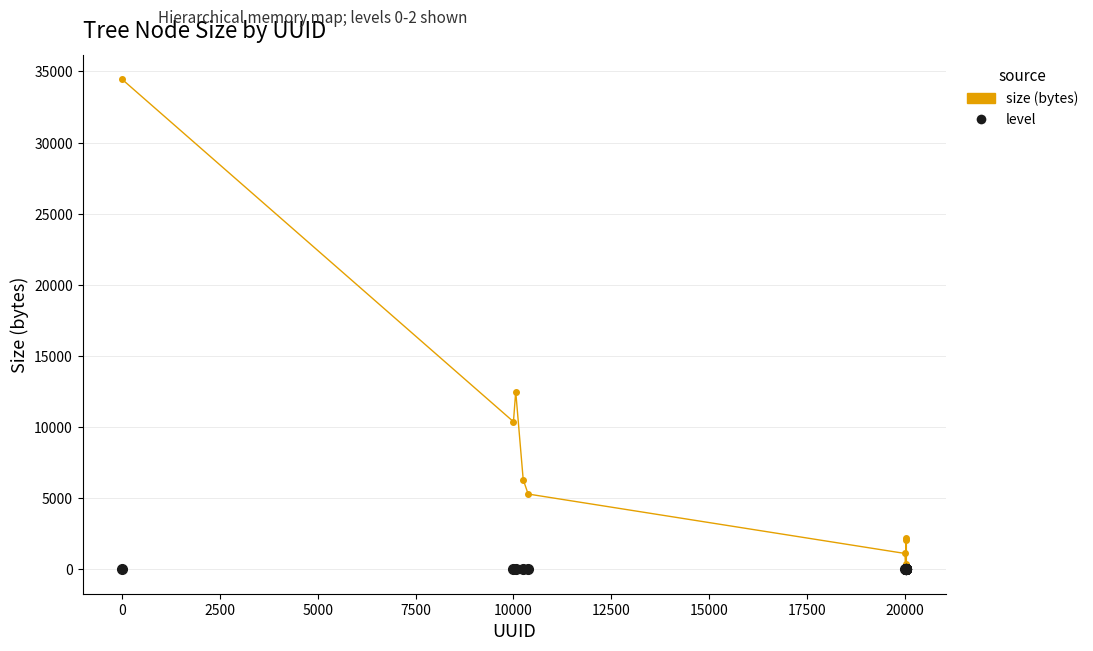

What is the greatest value displayed?

34458